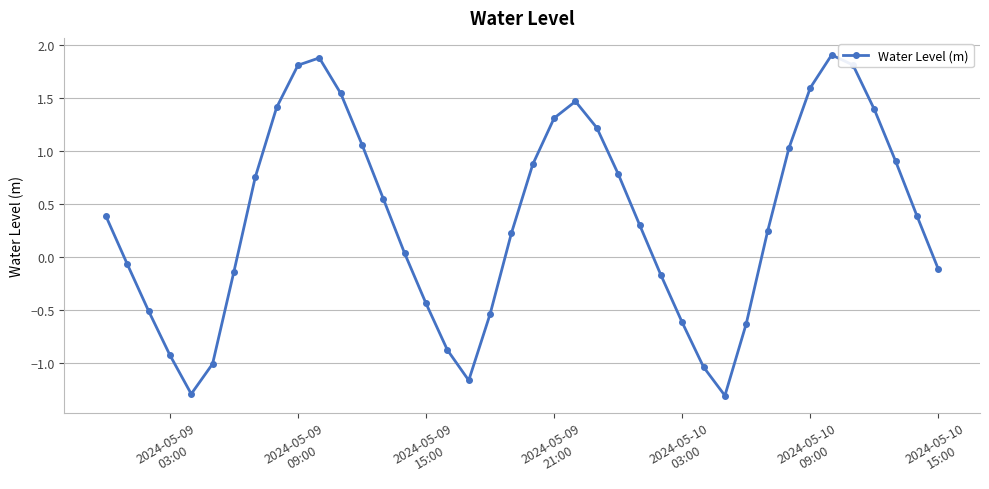

What is the value of the 30th point from the left?

-1.3